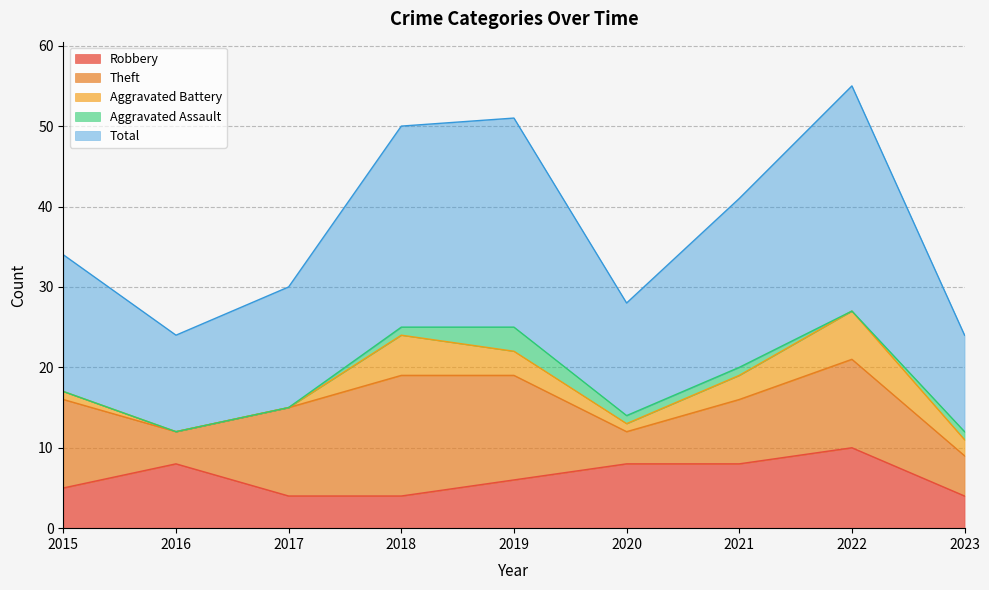

What is the difference between the maximum and second lowest values in the Robbery series?

6